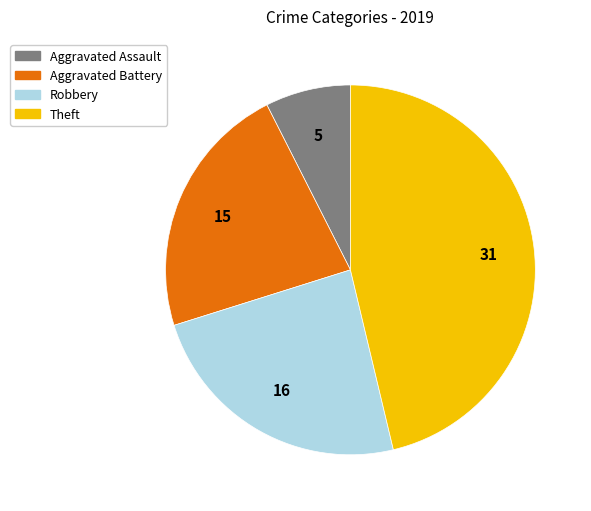

What is the smallest slice in the pie chart?

Aggravated Assault